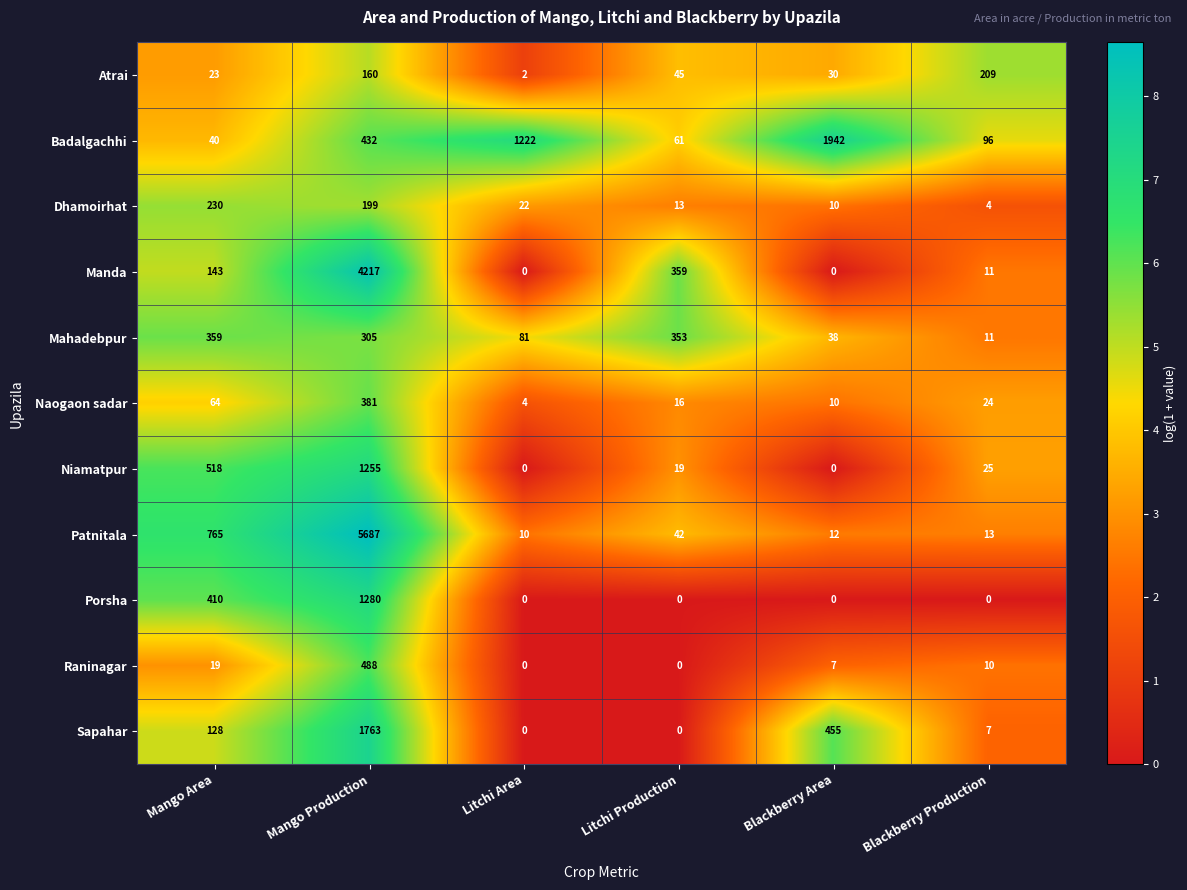

What is the sum of the Atrai values at Mango Production and Mango Area?

183